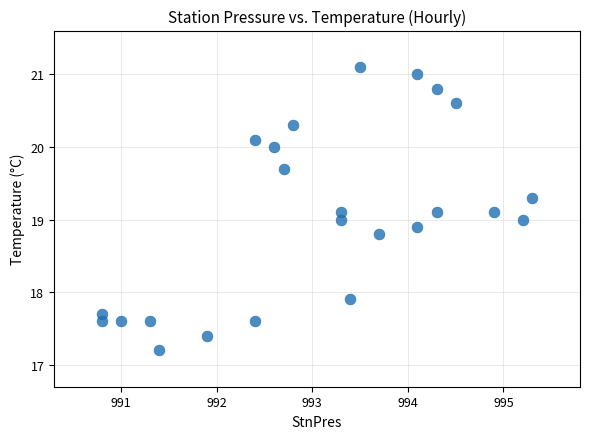

What is the range of X values (max minus min)?

4.5